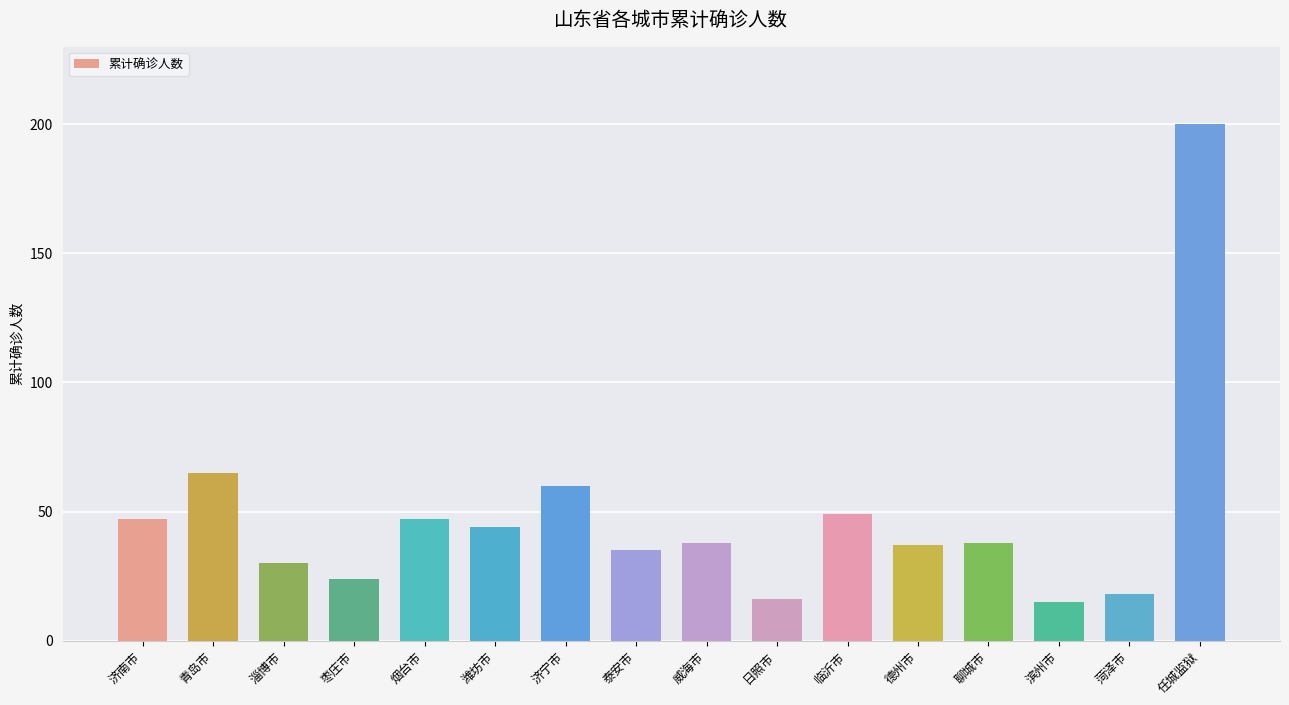

What is the ratio of the value at 任城监狱 to the value at 枣庄市?

8.3